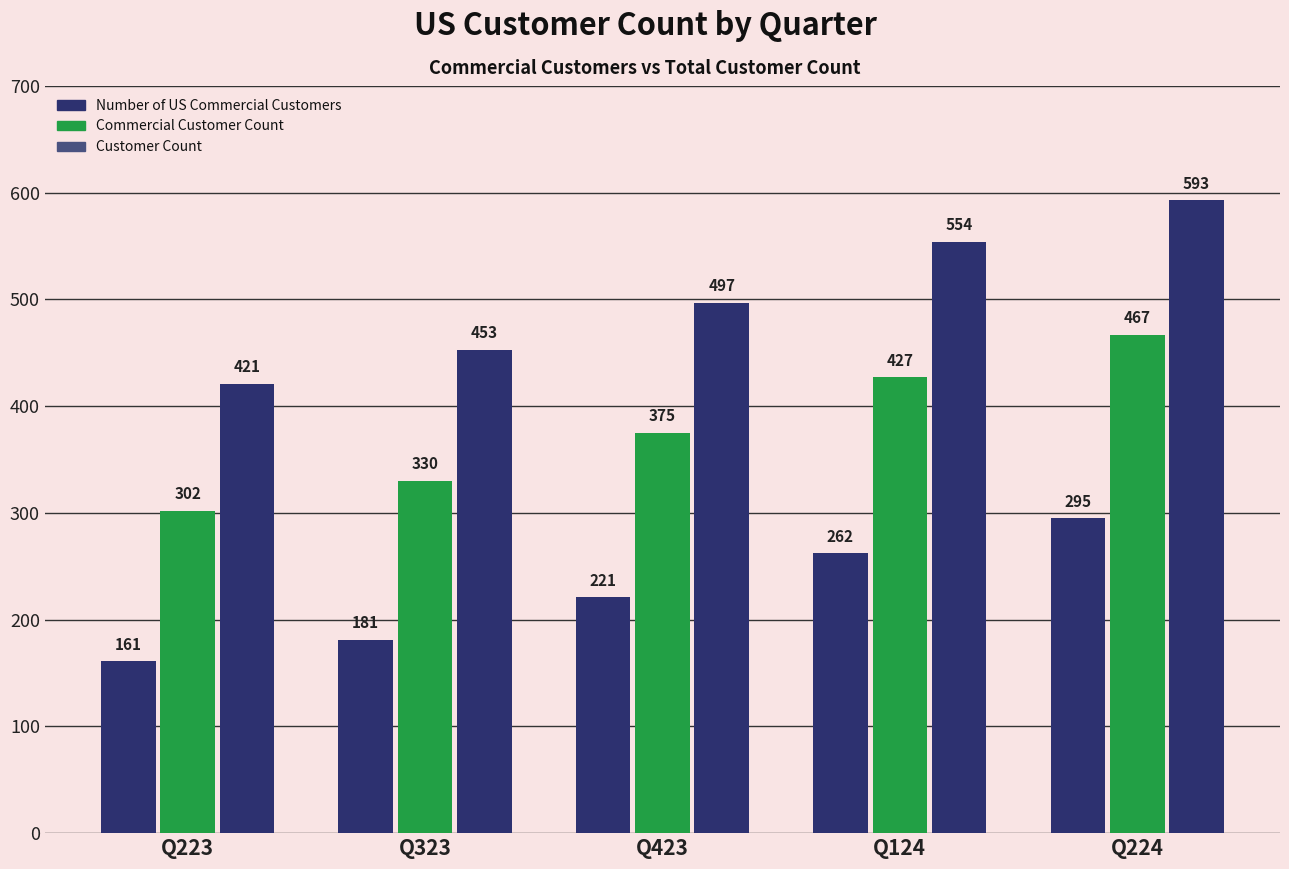

How many groups of bars are there?

5